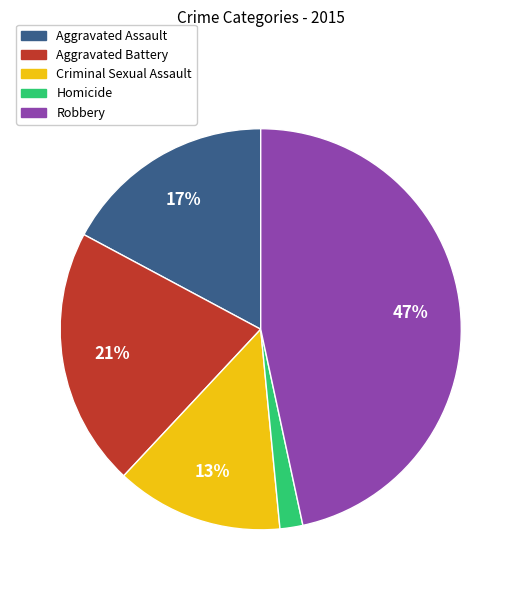

To the nearest percent, what portion does Robbery represent?

47%